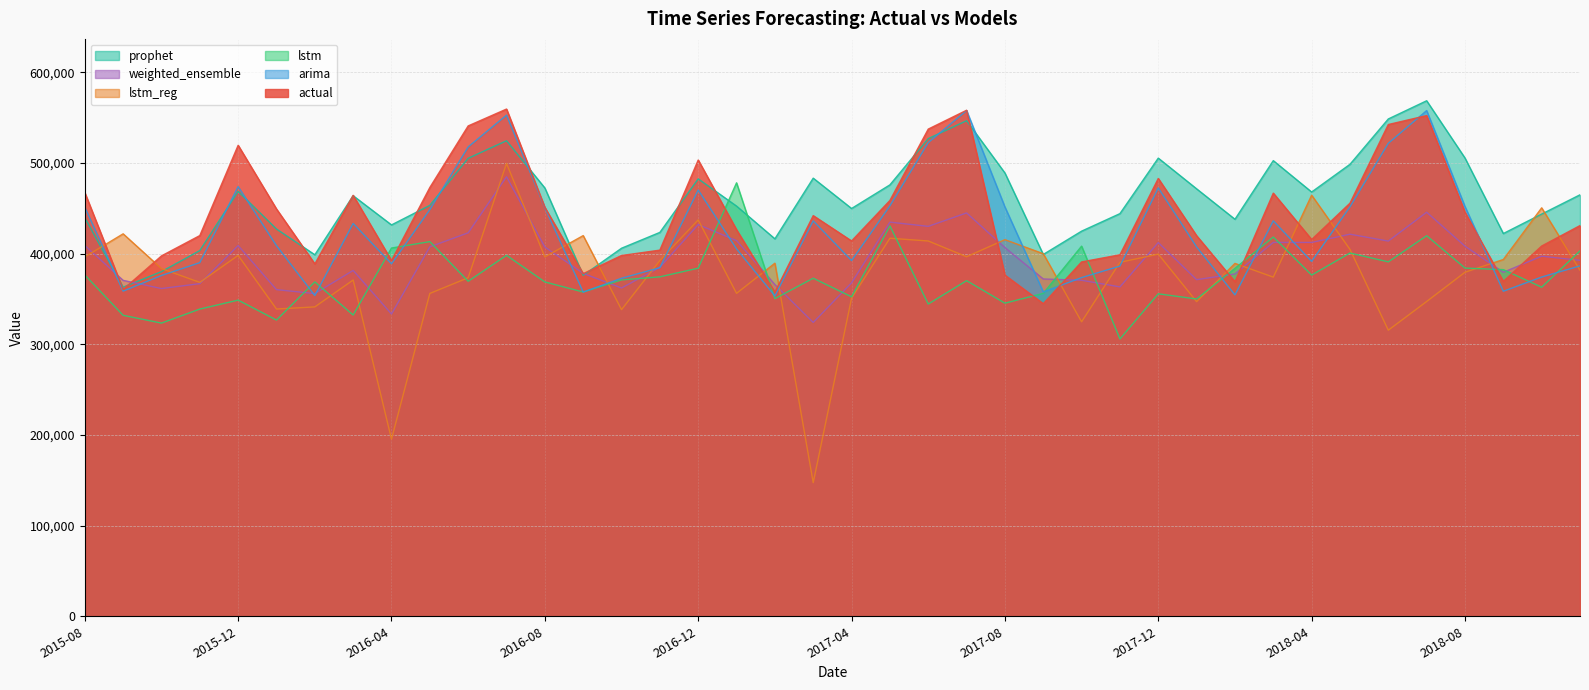

At which category is the sum across all series the highest?

2016-07